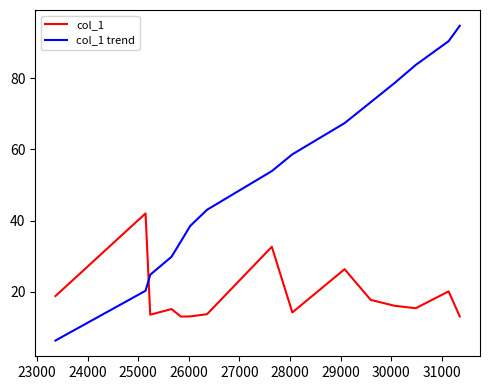

Which series has the largest total across all categories?

col_1 trend